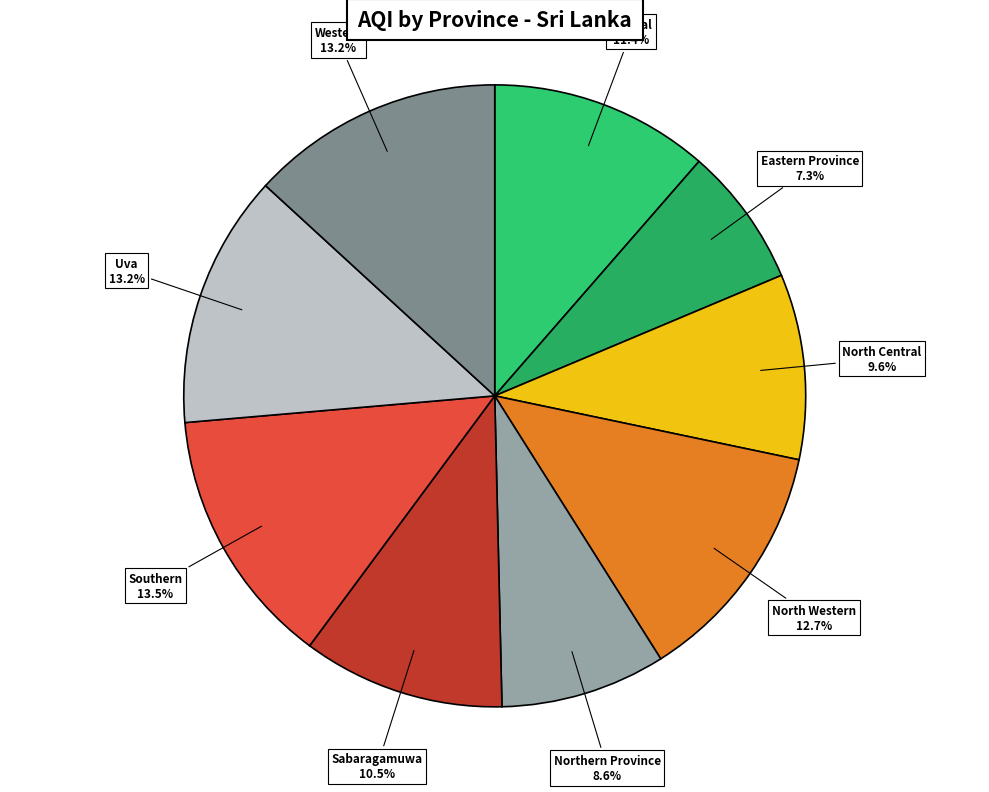

How many segments does this pie chart have?

9